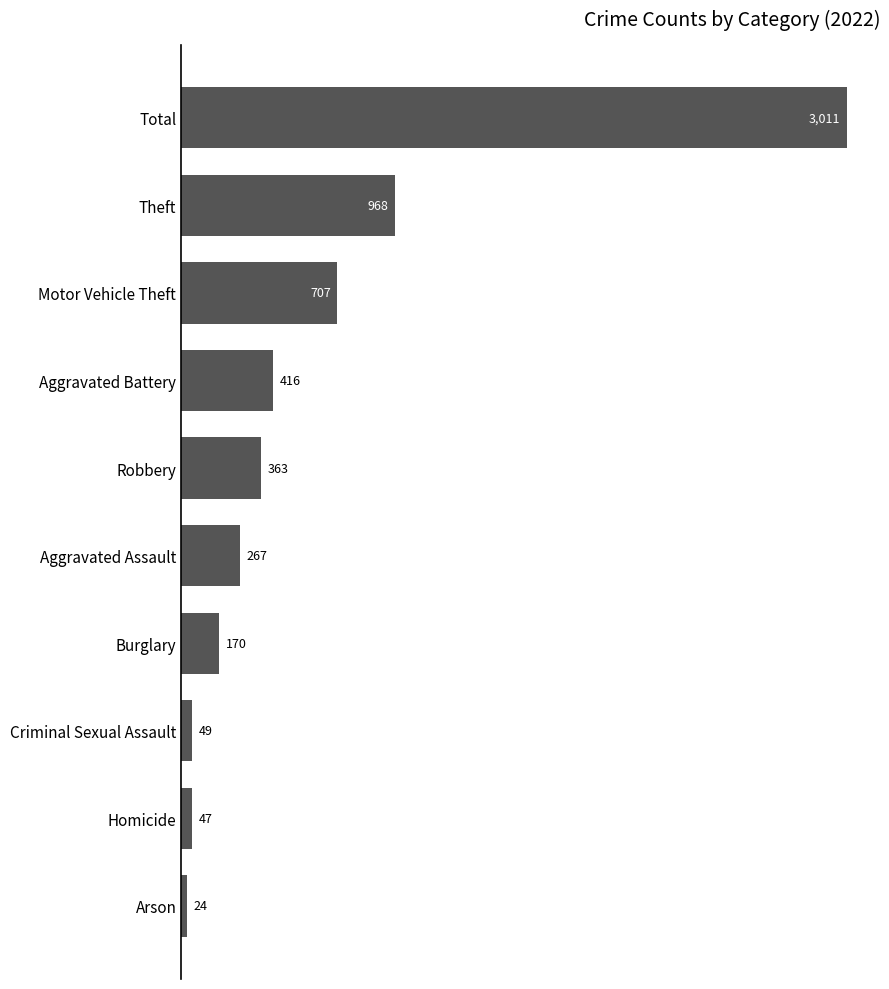

Are the bars grouped side by side (vs. stacked)?

No